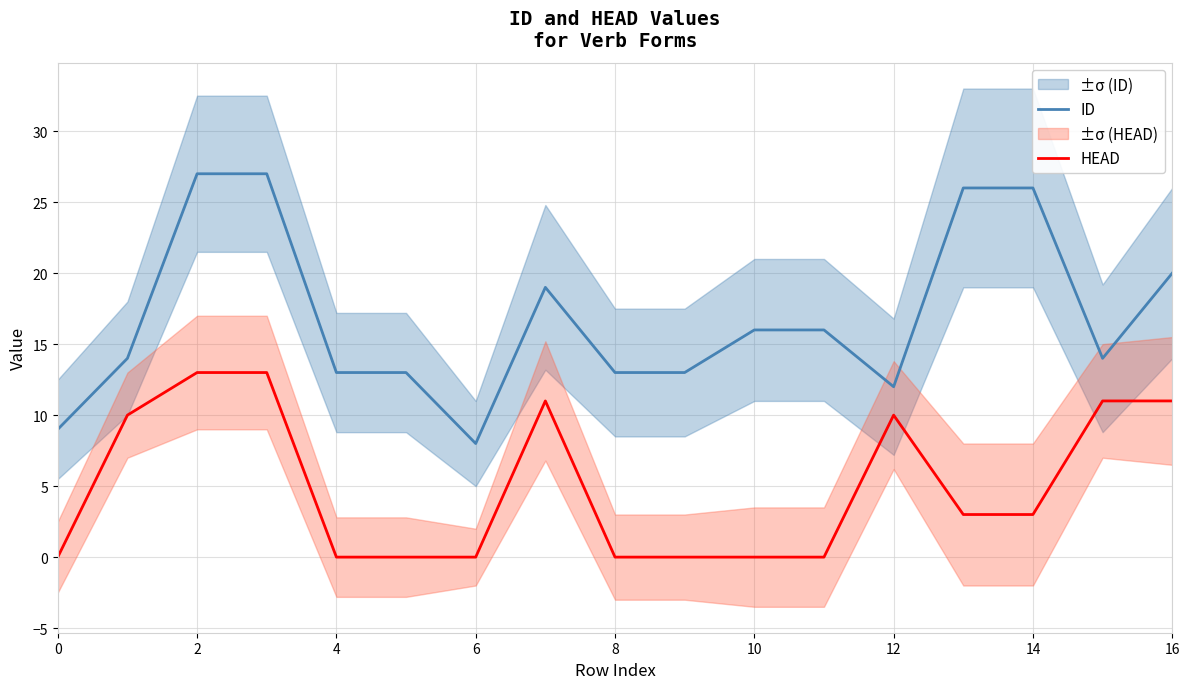

What is the value of the ID point at the 1st from the left?

9